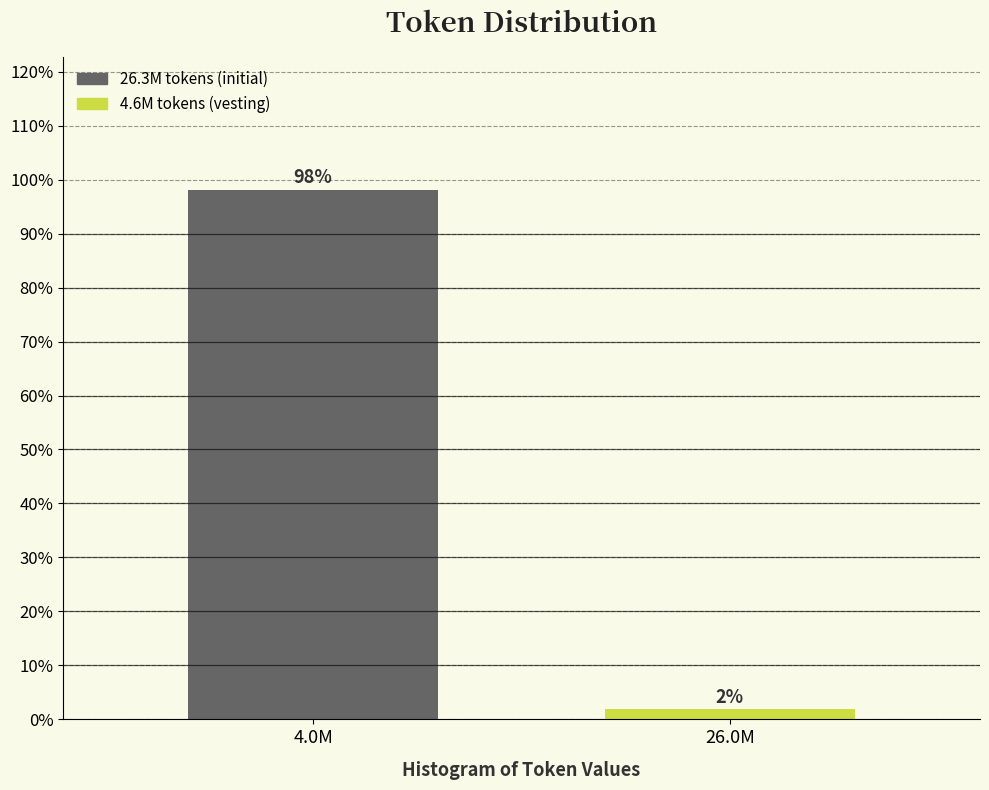

The value at 4.0M is 98.1. True or false?

True